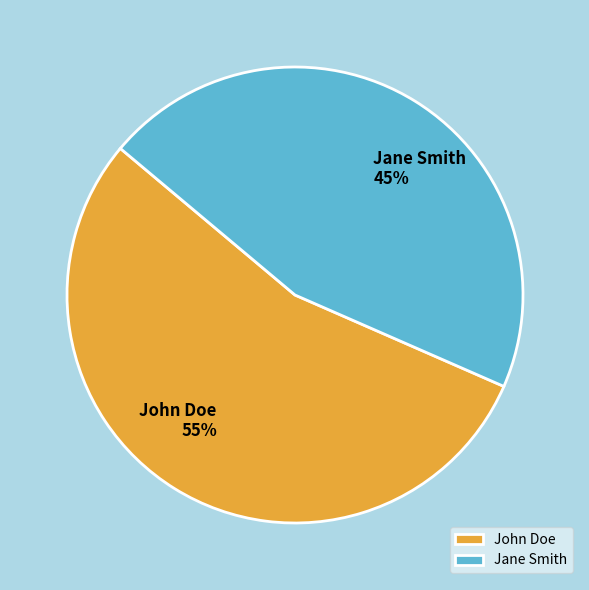

To the nearest percent, what is the combined percentage of John Doe and Jane Smith?

100%